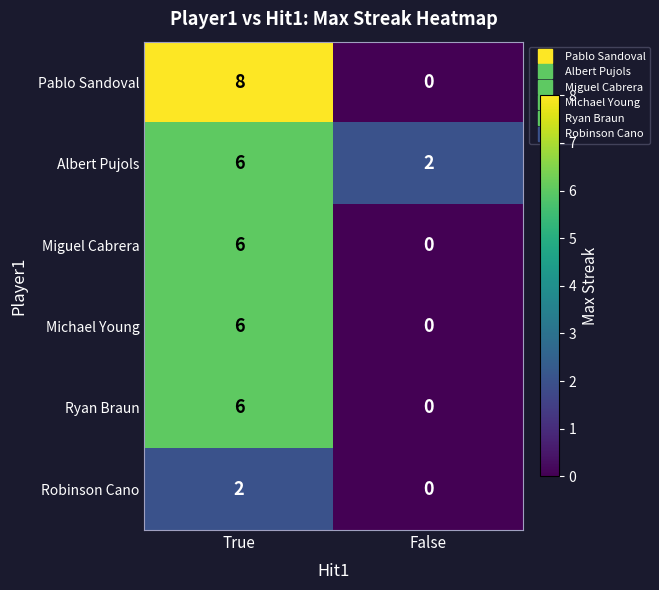

Is it true that Pablo Sandoval equals 0 at False?

True